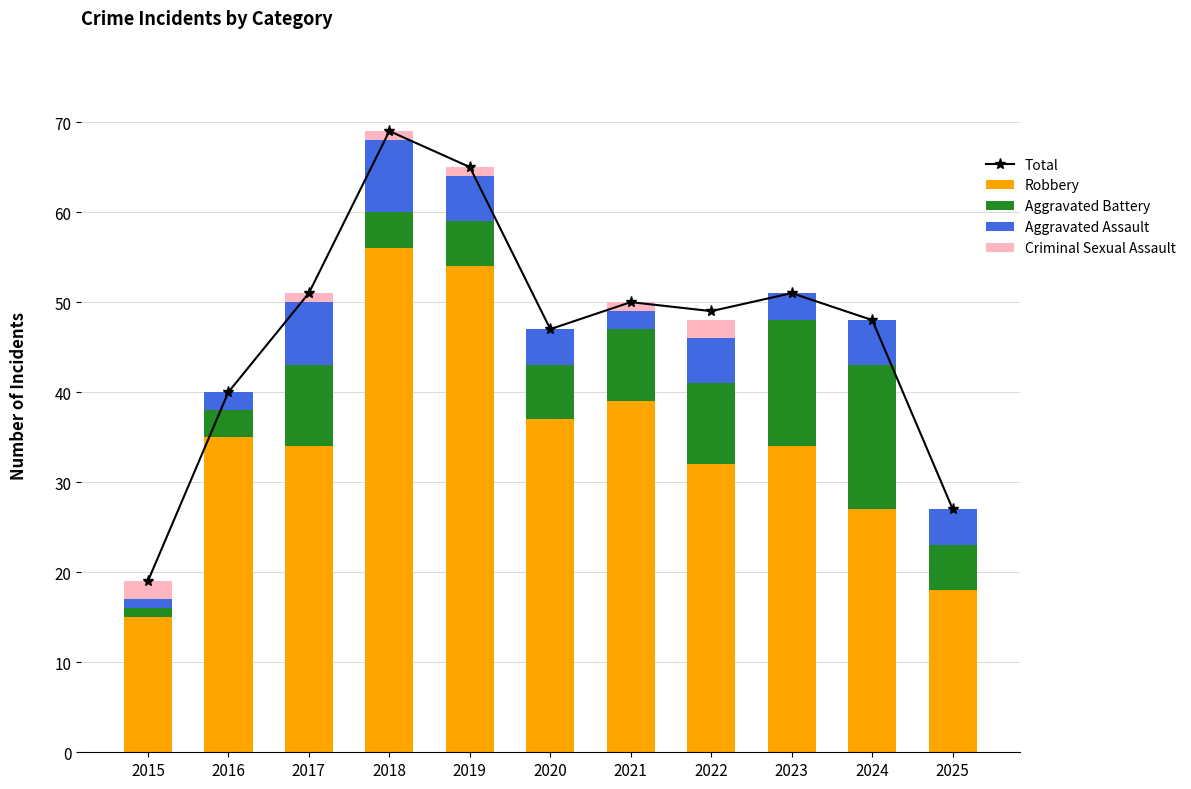

What is the value of the Total bar at the 4th from the left?

69